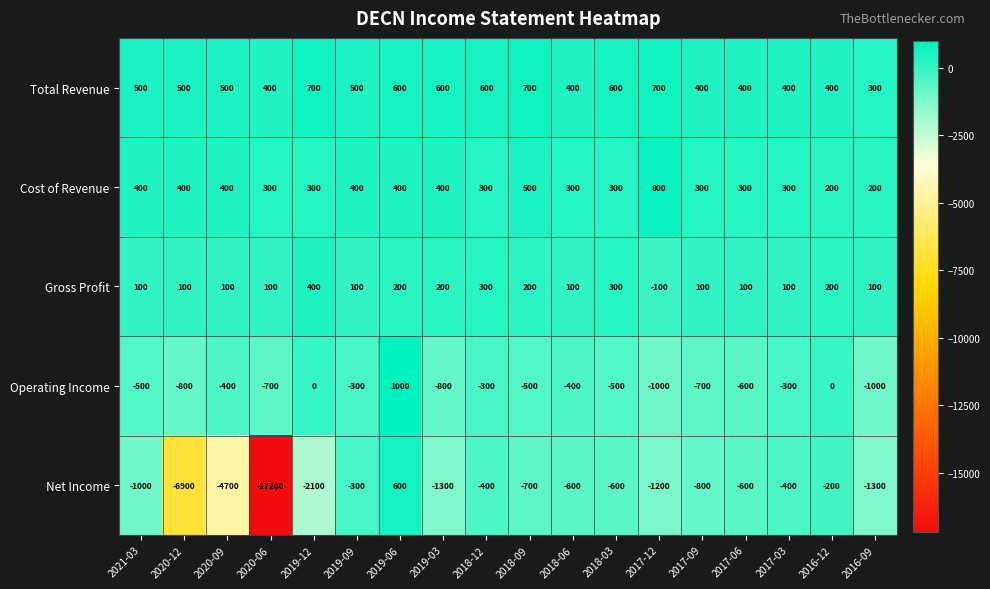

Which series has the largest total across all categories?

Total Revenue